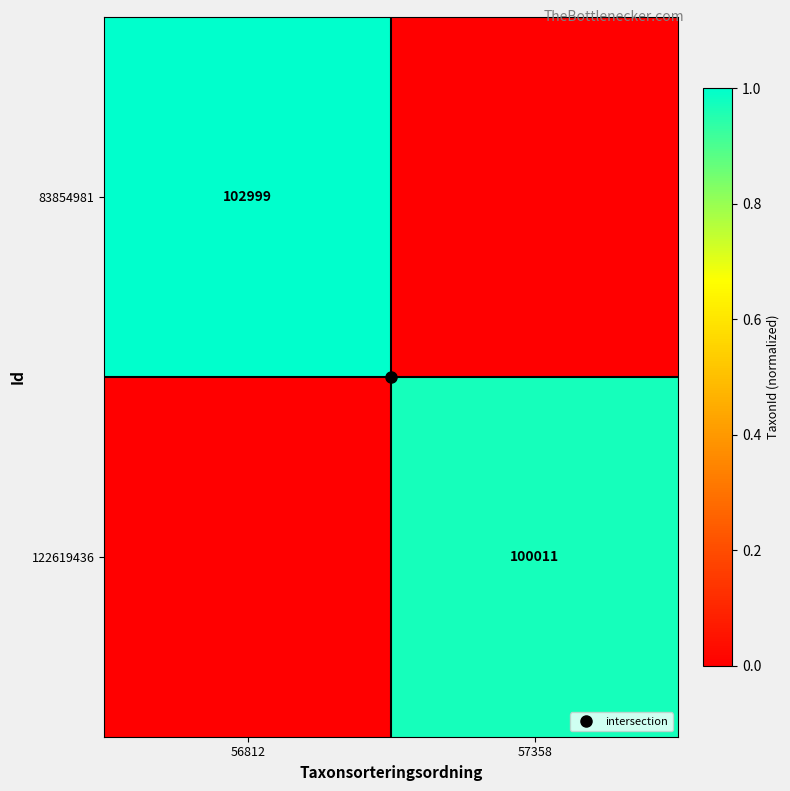

What is the sum of the 122619436 values at 56812 and 57358?

1.0